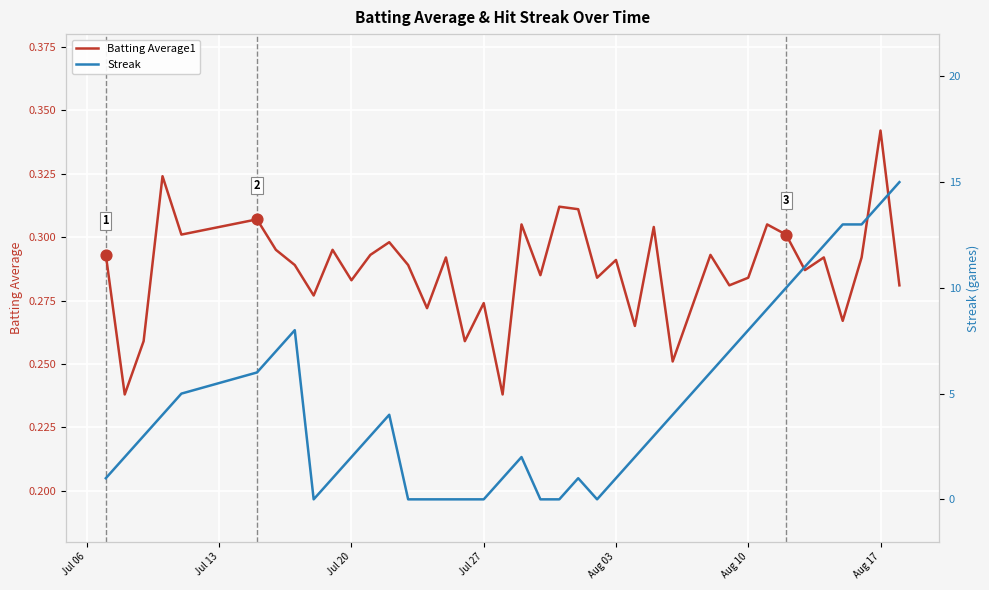

Which series has the largest Y range (max minus min)?

Streak